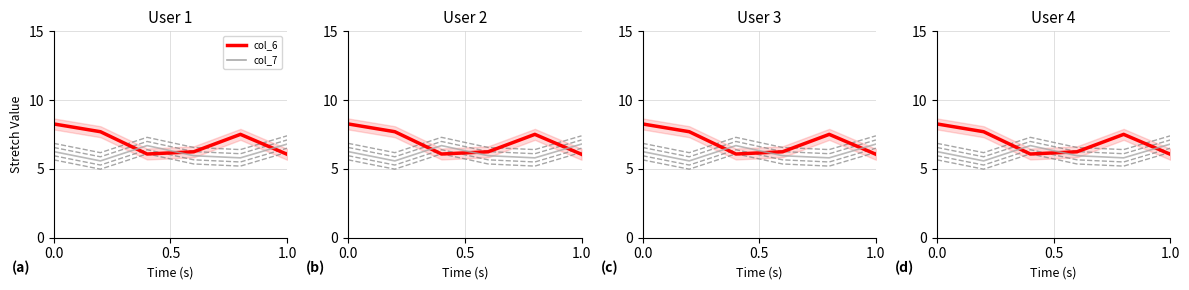

List the series in order of their overall mean, lowest first.

col_7, col_6